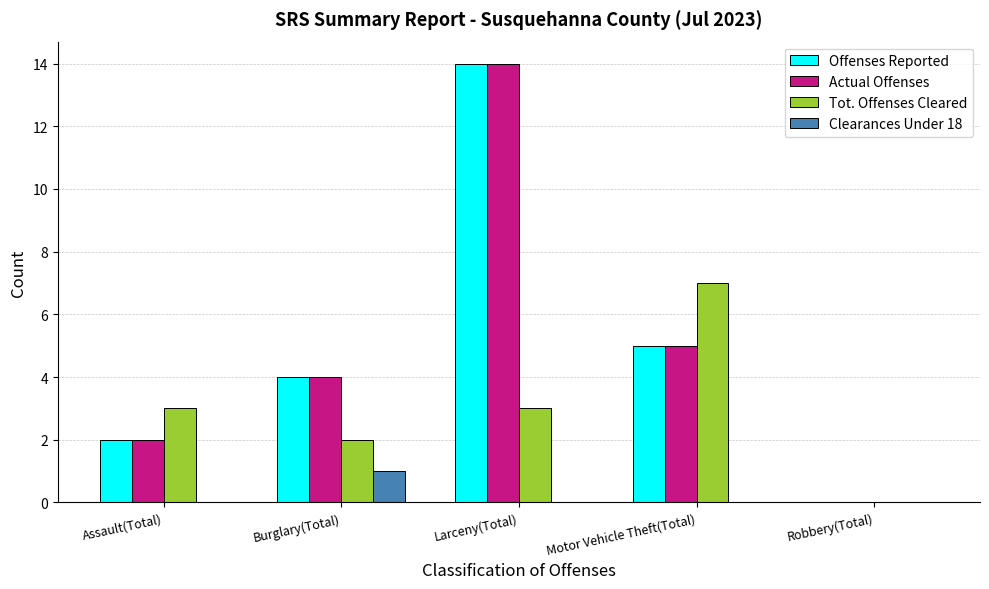

What is the maximum value shown in the chart?

14